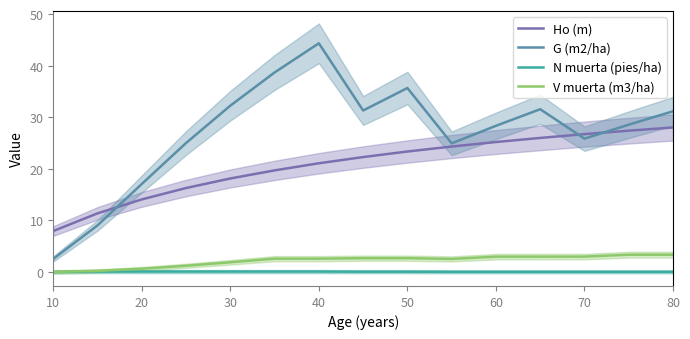

True or false: Ho (m) and N muerta (pies/ha) cross at least once.

False